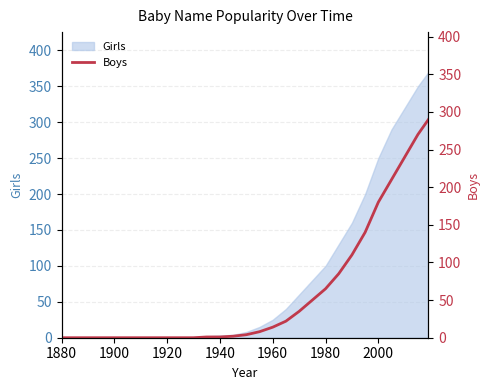

The value of Girls at 1880 is 0. True or false?

True